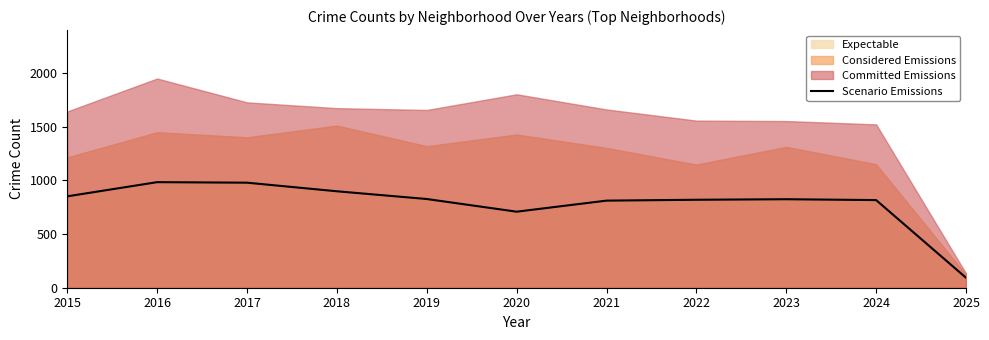

Reading left to right, list all the values displayed in this chart.

851	983	978	898	826	708	811	819	824	816	93